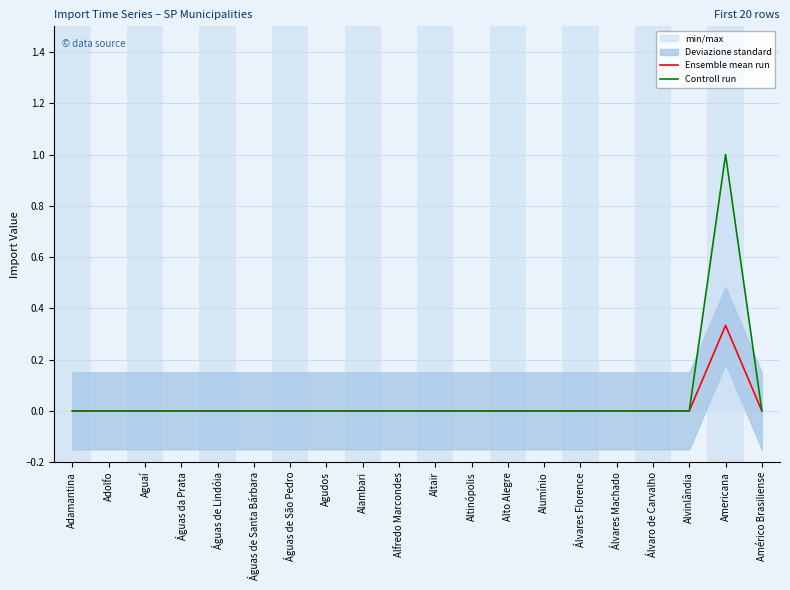

Count the number of categories in the chart.

20